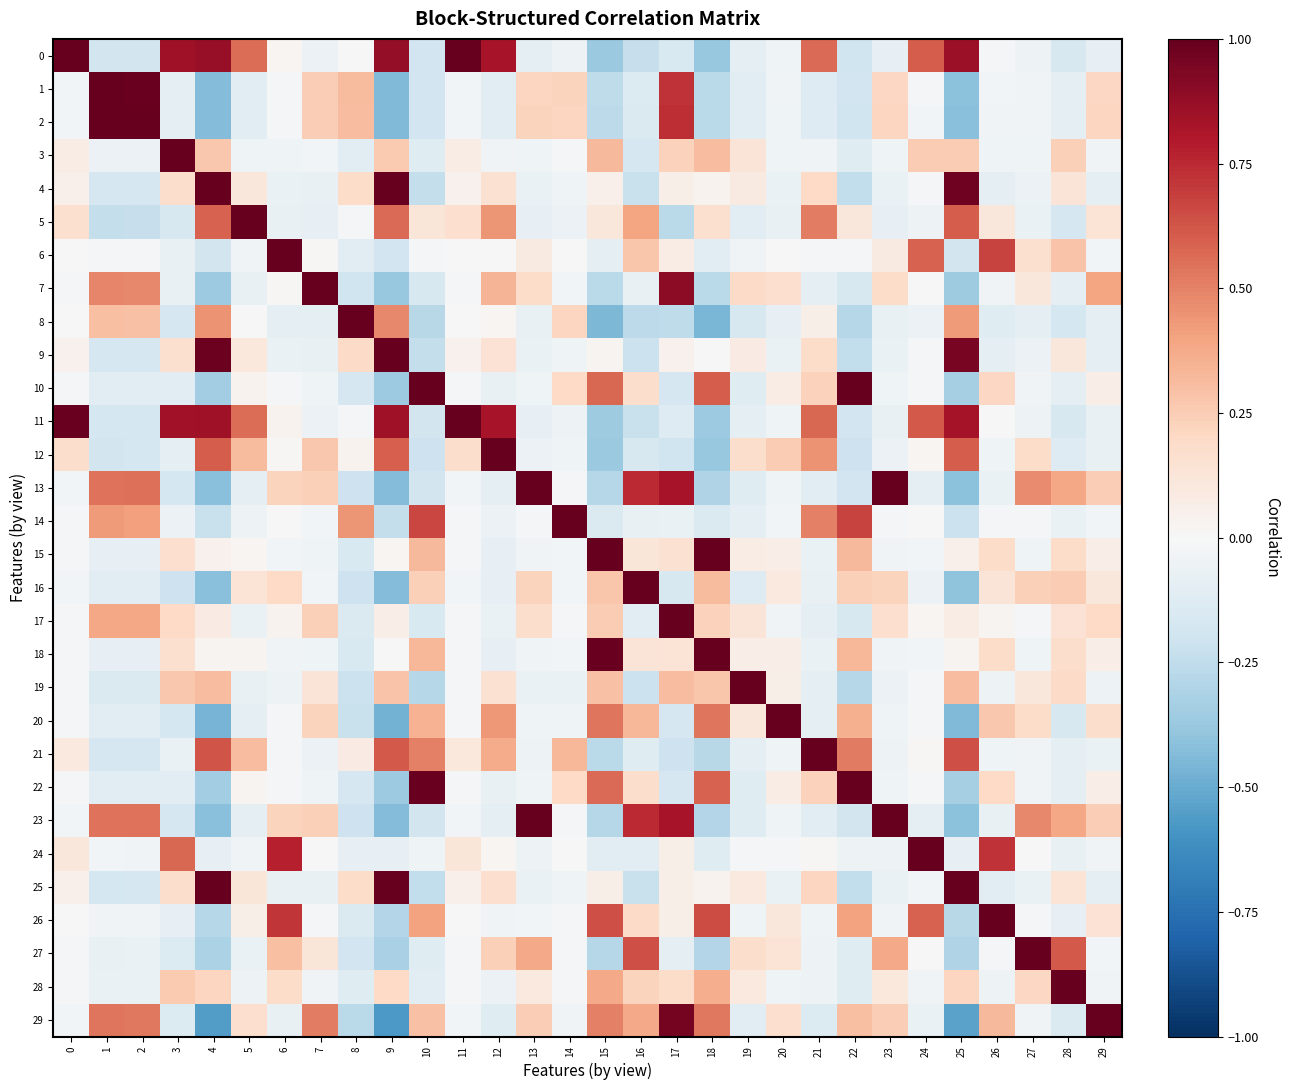

Which series has the largest total across all categories?

11